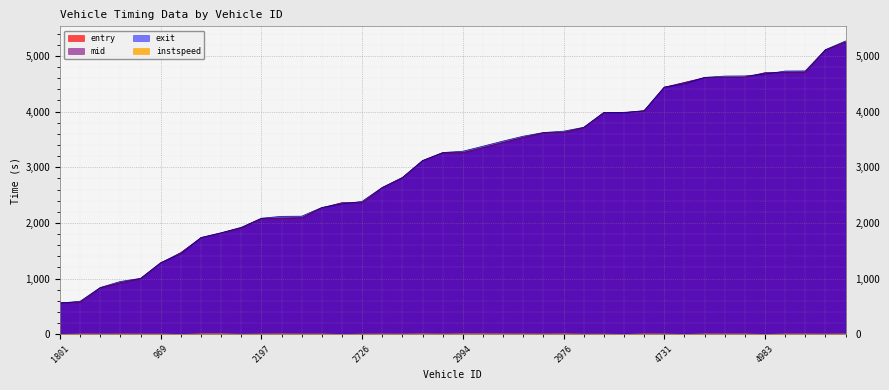

Is it true that mid equals 1204.1 at 4994?

False